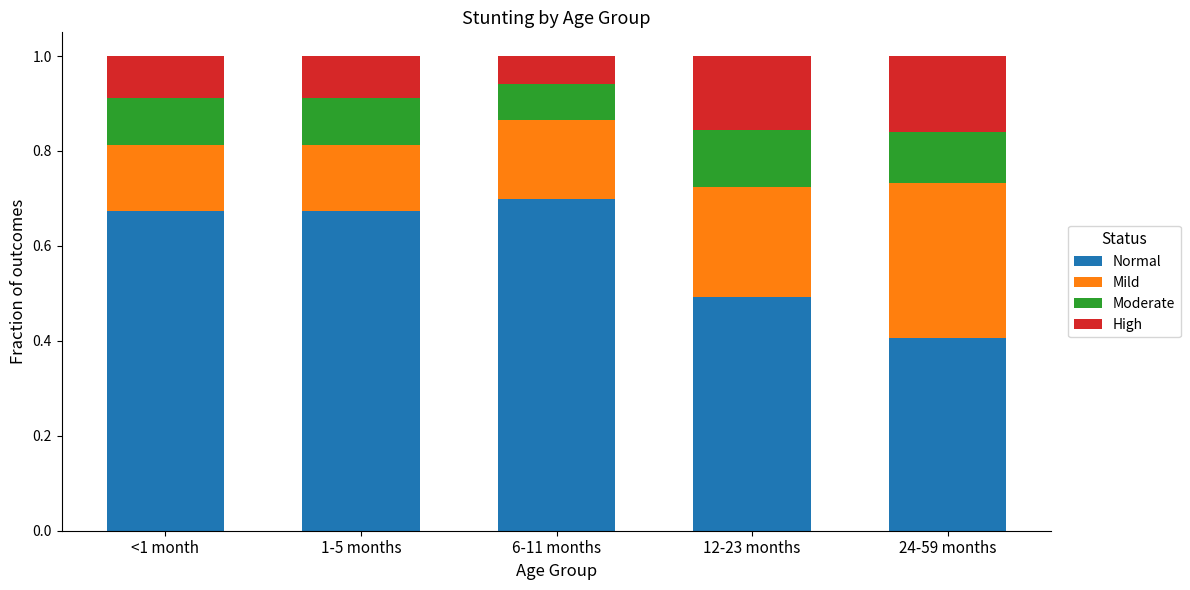

The value of Normal at <1 month is 0.4. True or false?

False